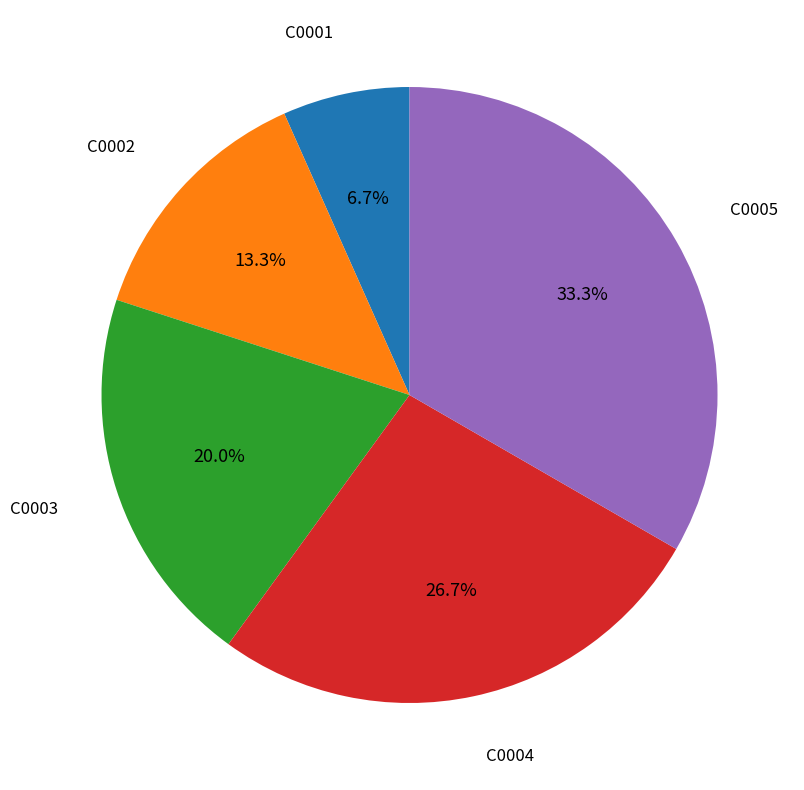

Is there a majority slice in this chart?

No